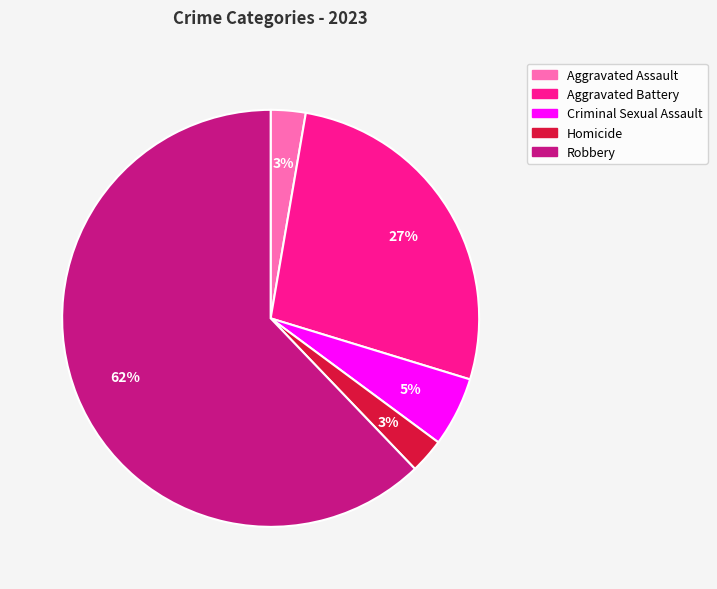

To the nearest percent, what is the difference between the Criminal Sexual Assault and Robbery slice percentages?

57%